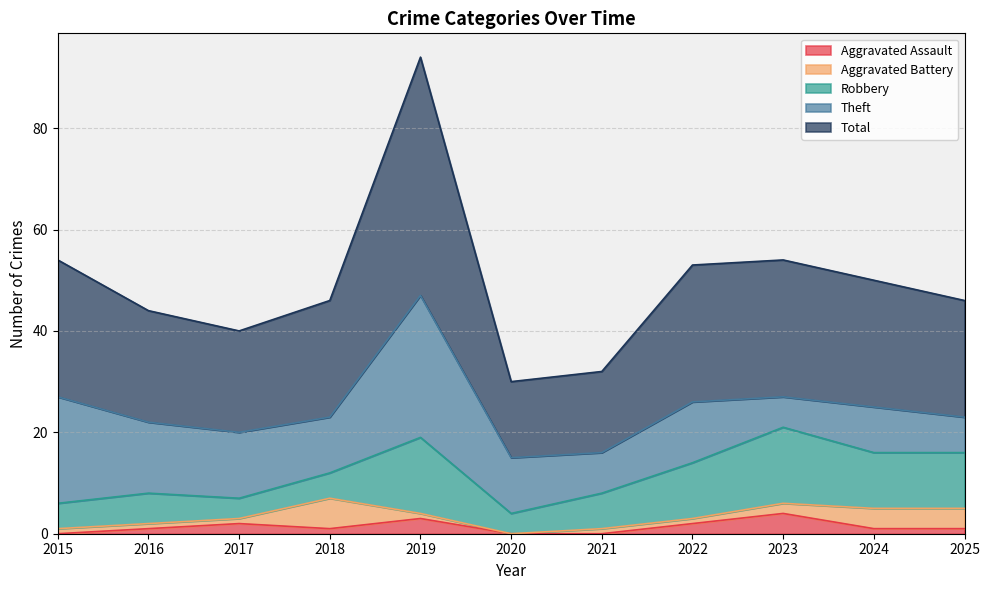

Reading left to right, list all the values displayed in this chart.

Aggravated Assault: 2015=0	2016=1	2017=2	2018=1	2019=3	2020=0	2021=0	2022=2	2023=4	2024=1	2025=1
Aggravated Battery: 2015=1	2016=1	2017=1	2018=6	2019=1	2020=0	2021=1	2022=1	2023=2	2024=4	2025=4
Robbery: 2015=5	2016=6	2017=4	2018=5	2019=15	2020=4	2021=7	2022=11	2023=15	2024=11	2025=11
Theft: 2015=21	2016=14	2017=13	2018=11	2019=28	2020=11	2021=8	2022=12	2023=6	2024=9	2025=7
Total: 2015=27	2016=22	2017=20	2018=23	2019=47	2020=15	2021=16	2022=27	2023=27	2024=25	2025=23